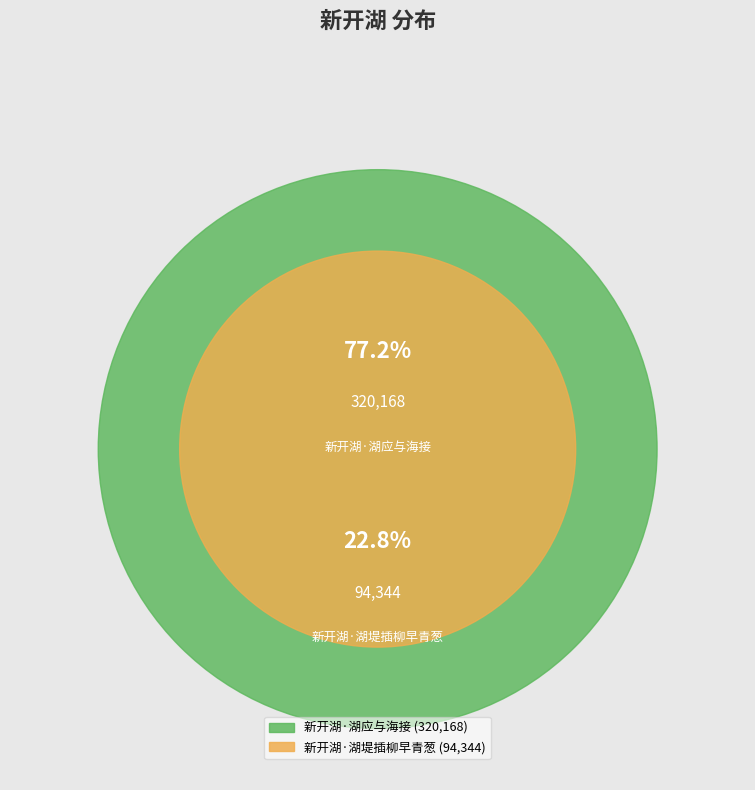

How much of the chart is everything except 新开湖·湖应与海接?

22.8%